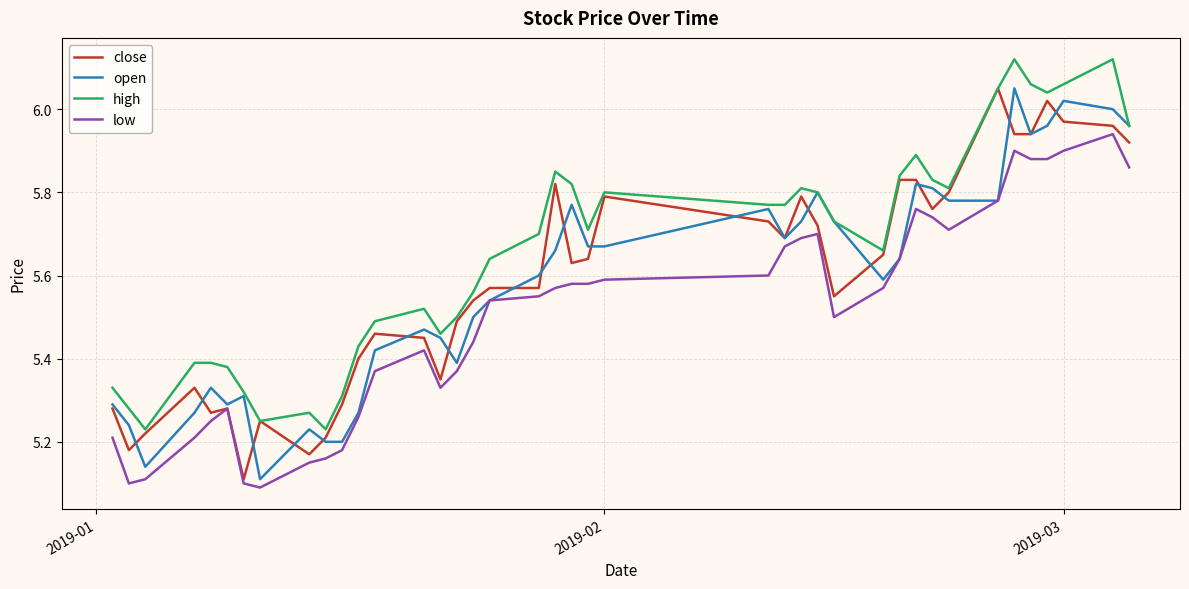

True or false: close and open cross at least once.

True